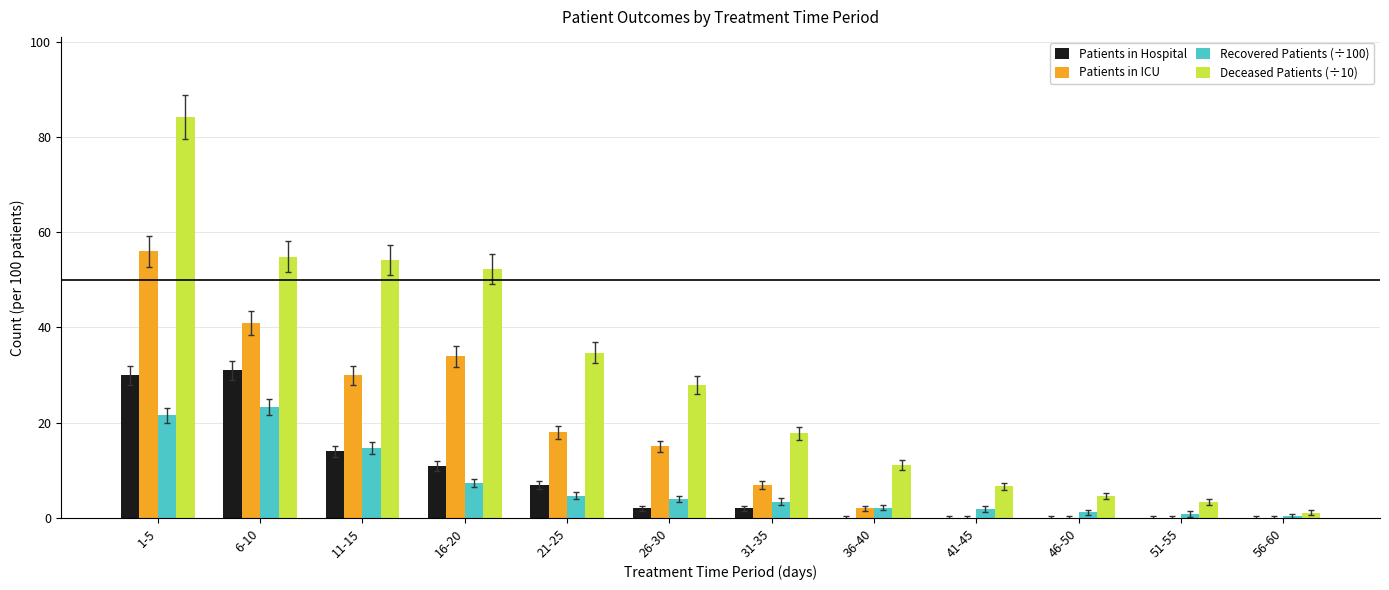

Where is Patients in Hospital nearest to the value 15?

11-15